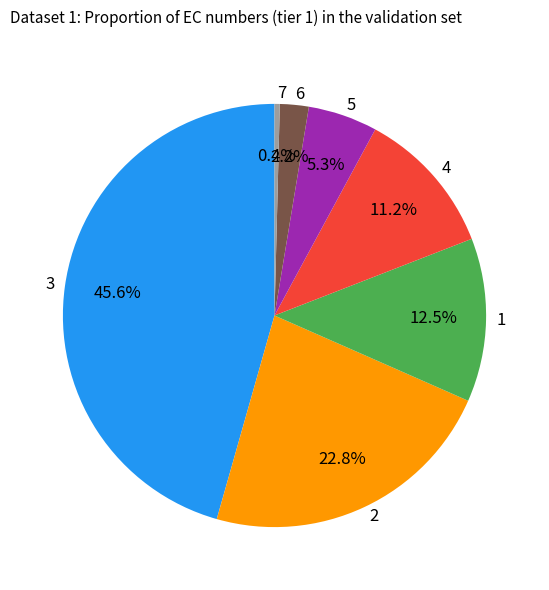

To the nearest percent, what is the difference between the 3 and 1 slice percentages?

33%